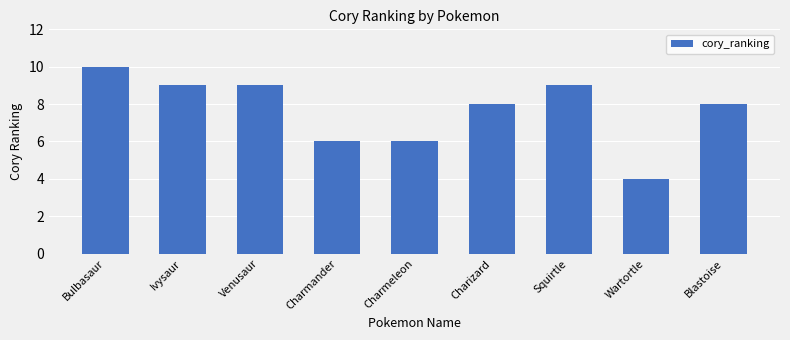

Is it true that the value at Venusaur is 9?

True